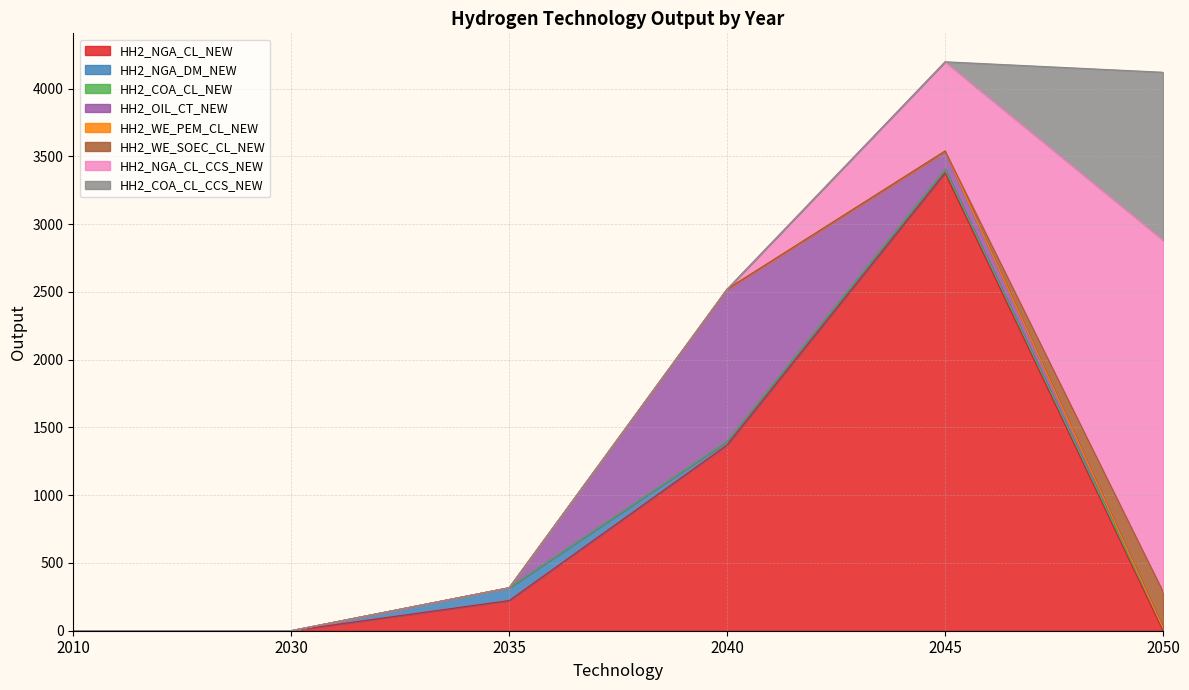

Which category has the lowest value in the 2035 series?

HH2_OIL_CT_NEW